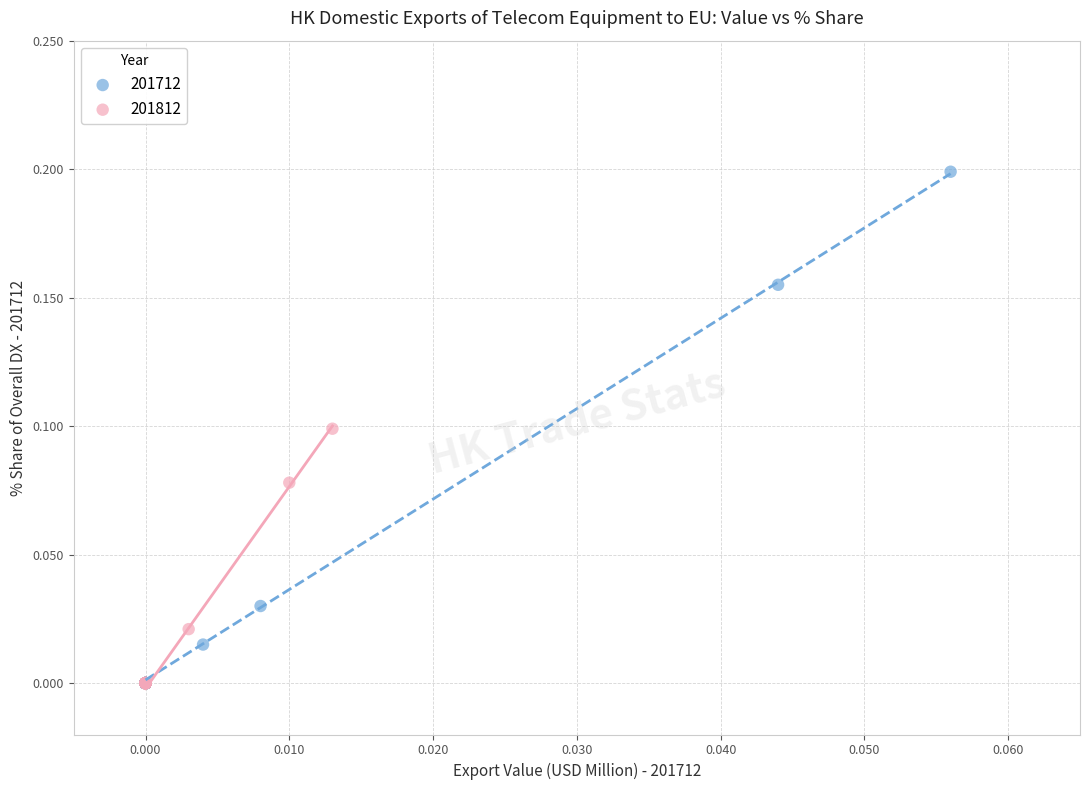

Which series reaches the maximum Y coordinate?

201712